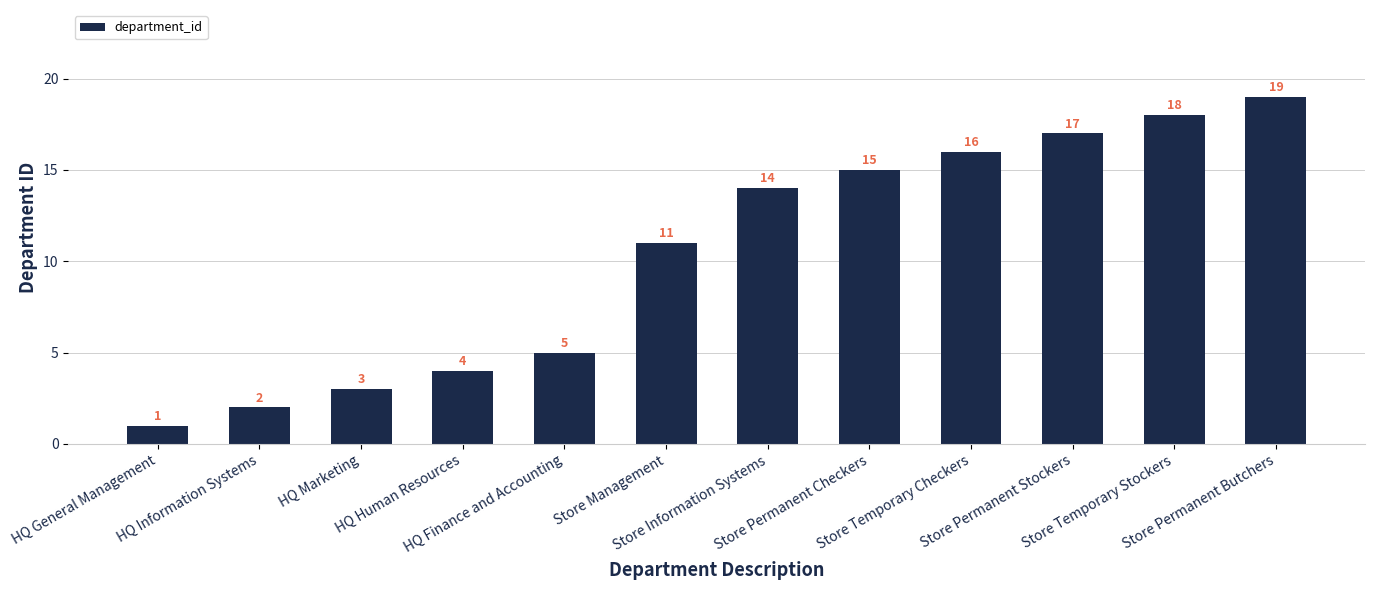

What is the ratio of the value at Store Temporary Stockers to the value at Store Temporary Checkers?

1.1